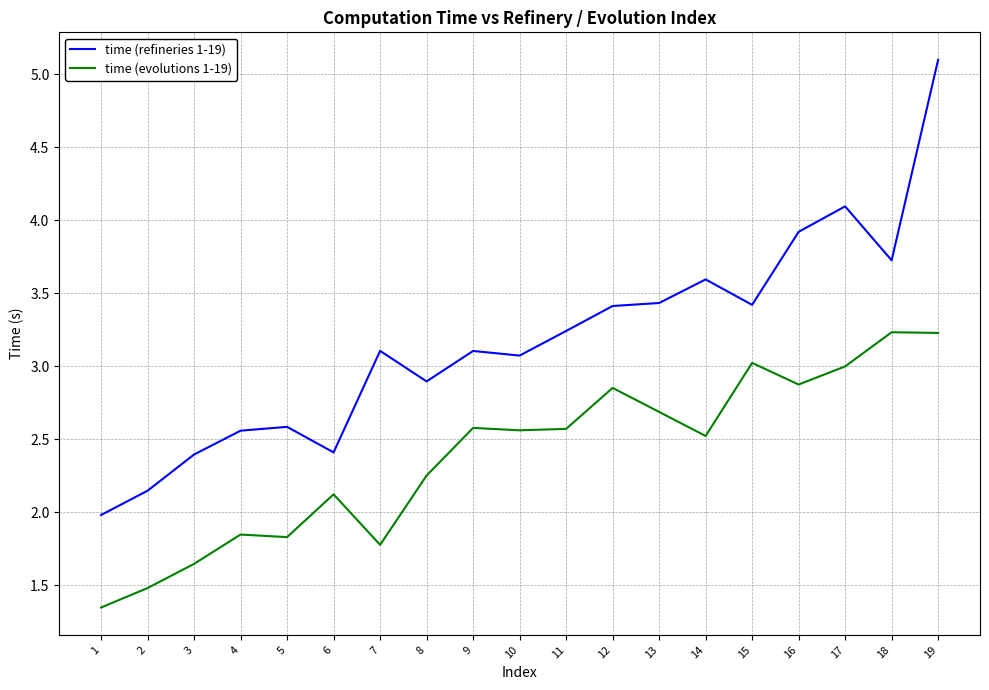

What is the sum of all time (evolutions 1-19) values?

45.4